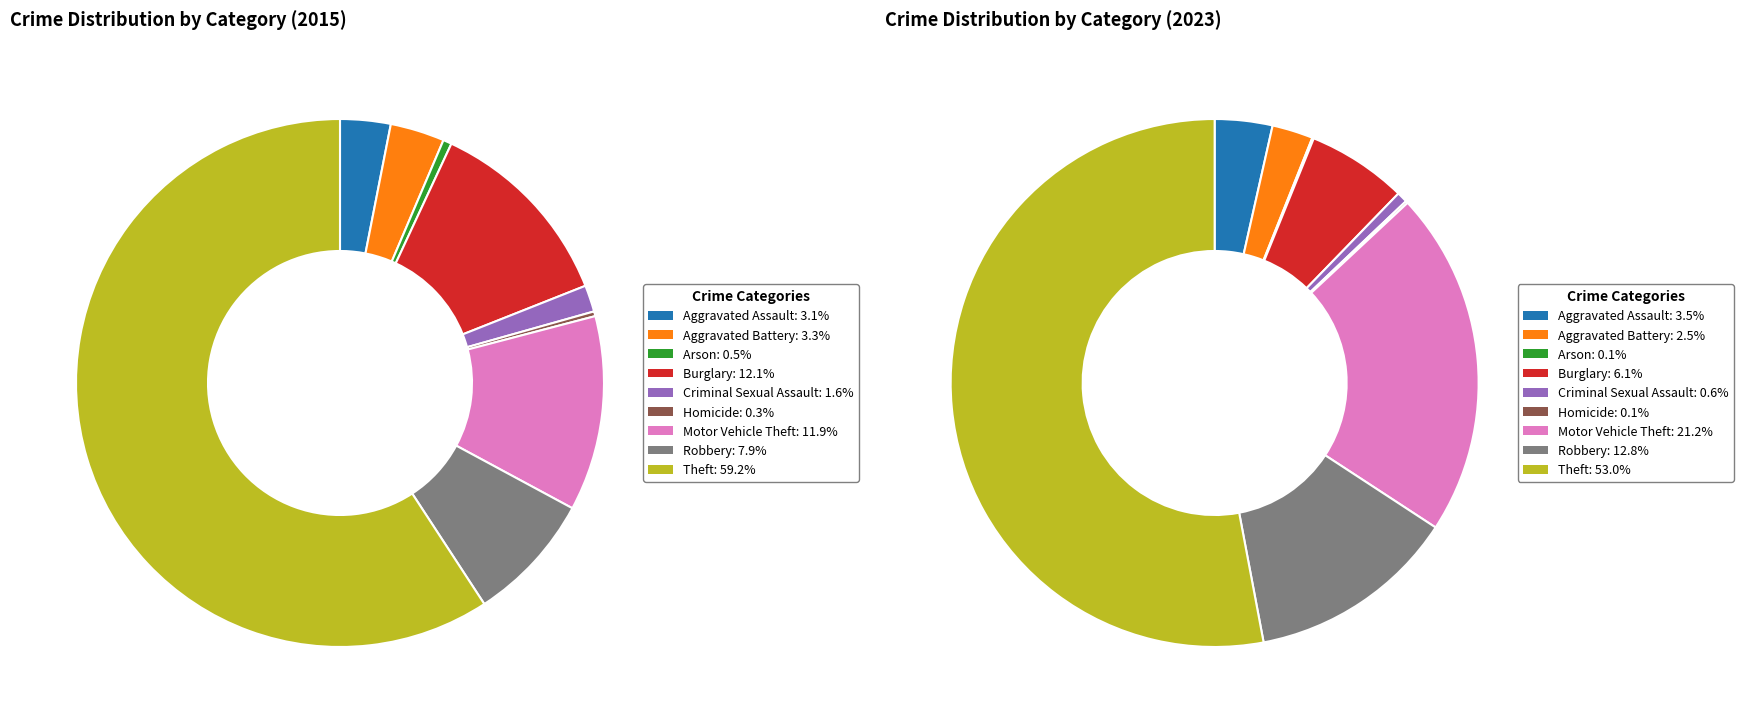

To the nearest percent, what percentage of the pie is 8?

53%